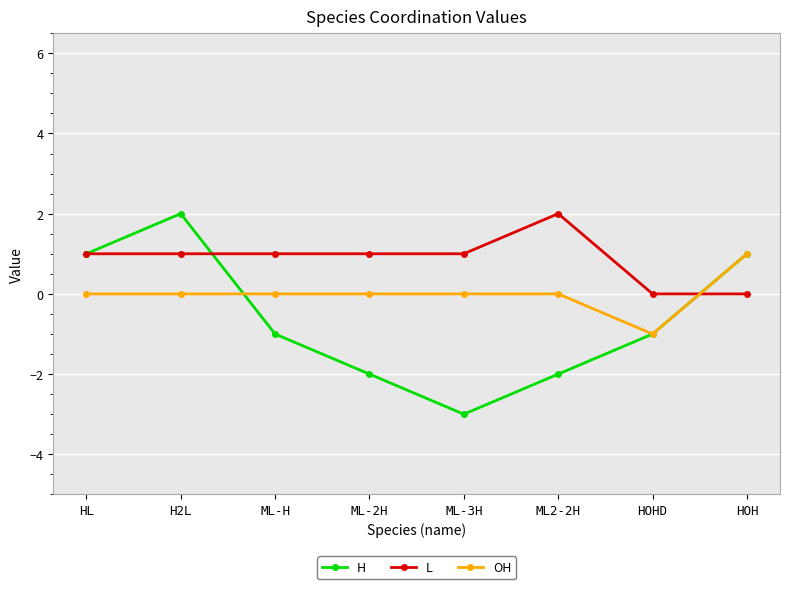

Which category has the highest value in the H series?

H2L